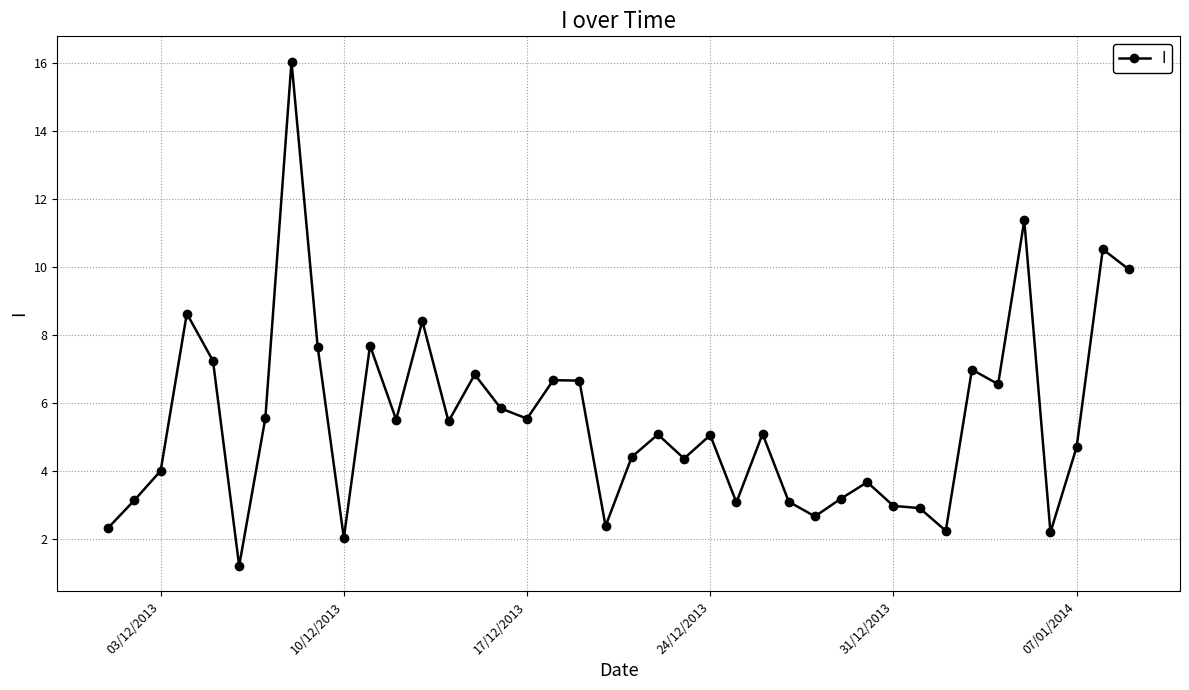

How many categories are shown in the chart?

40